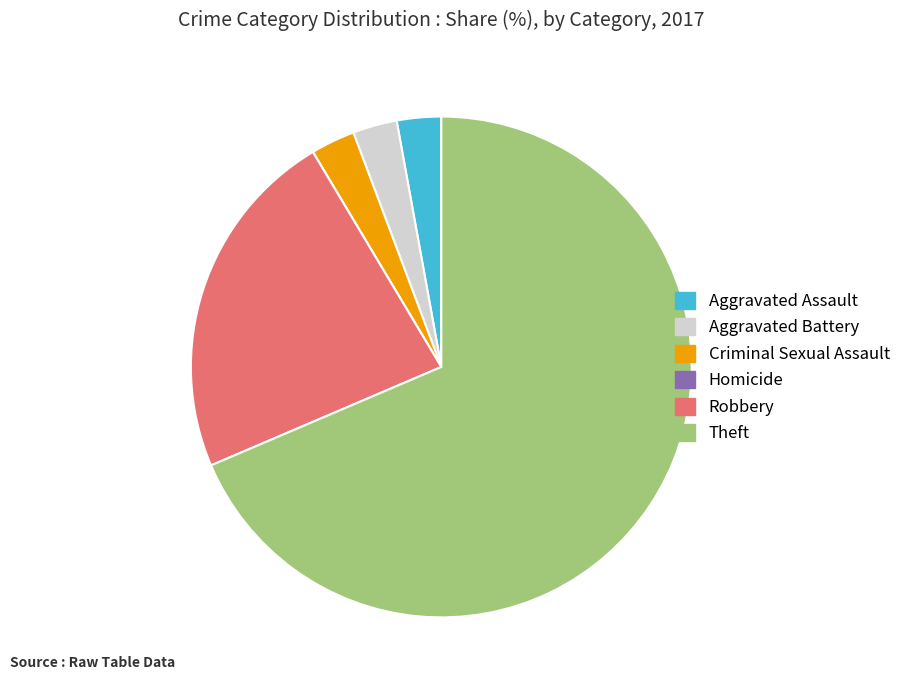

The Aggravated Battery slice represents 3% of the pie. True or false?

True